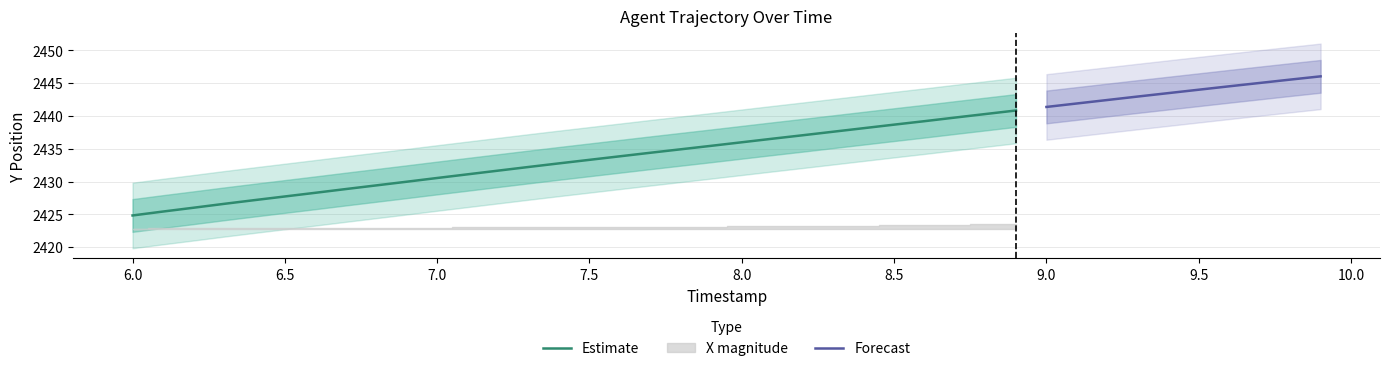

True or false: Estimate has a value of 3297.9 at 6.0.

False